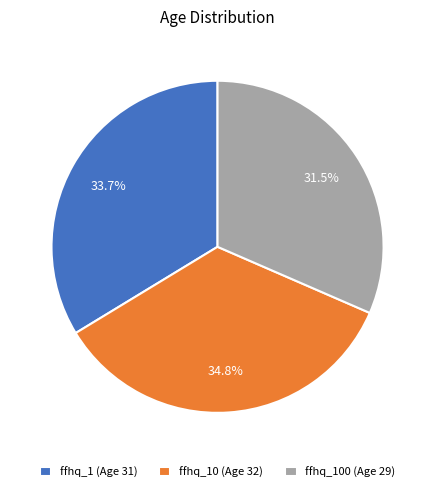

Is there any slice that represents more than half of the pie?

No